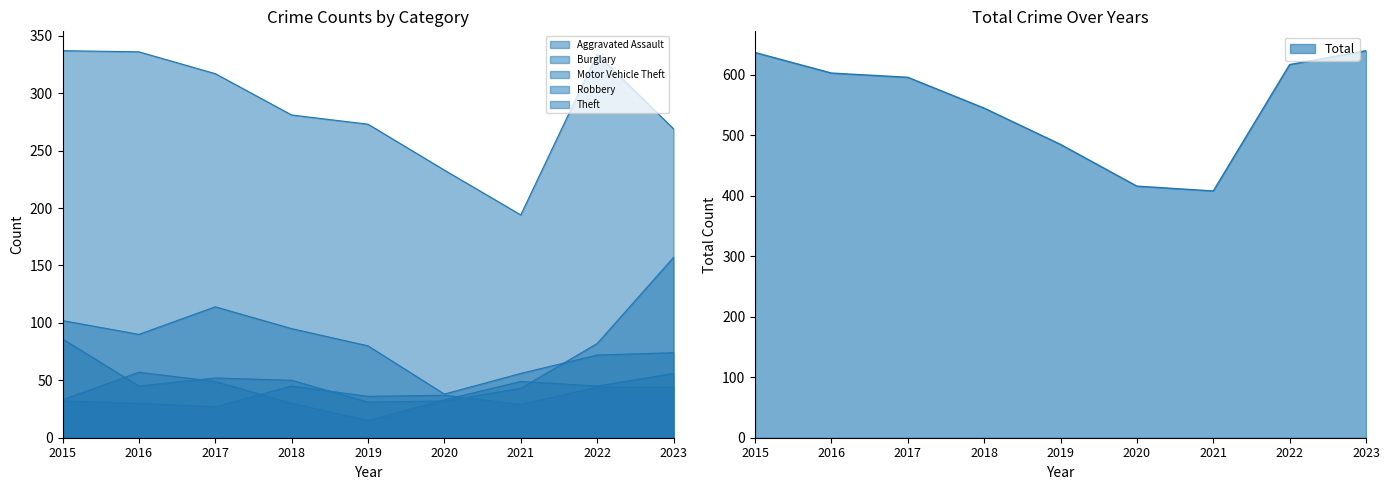

Reading left to right, extract all data points from this chart.

Aggravated Assault: 2015=32	2016=30	2017=27	2018=45	2019=36	2020=37	2021=29	2022=44	2023=44
Burglary: 2015=102	2016=90	2017=114	2018=95	2019=80	2020=38	2021=56	2022=72	2023=74
Motor Vehicle Theft: 2015=86	2016=45	2017=52	2018=50	2019=31	2020=32	2021=43	2022=82	2023=157
Robbery: 2015=33	2016=57	2017=49	2018=30	2019=15	2020=33	2021=49	2022=45	2023=56
Theft: 2015=337	2016=336	2017=317	2018=281	2019=273	2020=233	2021=194	2022=334	2023=269
Total: 2015=637	2016=603	2017=596	2018=545	2019=485	2020=416	2021=408	2022=617	2023=640